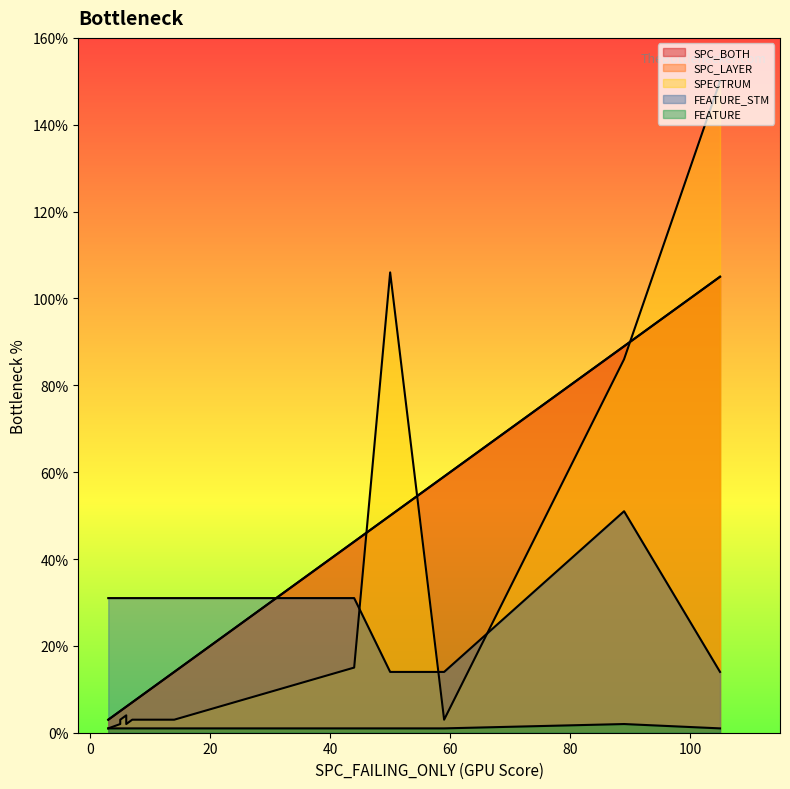

Reading left to right, what are all the values shown in this chart?

SPC_BOTH: 50=50	59=59	89=89	3=3	6=6	6=6	5=5	44=44	14=14	7=7	105=105	5=5	5=5	3=3	3=3
SPC_LAYER: 50=50	59=59	89=89	3=3	6=6	6=6	5=5	44=44	14=14	7=7	105=105	5=5	5=5	3=3	3=3
SPECTRUM: 50=106	59=3	89=86	3=1	6=4	6=2	5=2	44=15	14=3	7=3	105=150	5=3	5=3	3=1	3=1
FEATURE_STM: 50=14	59=14	89=51	3=31	6=31	6=31	5=31	44=31	14=31	7=31	105=14	5=31	5=31	3=31	3=31
FEATURE: 50=1	59=1	89=2	3=1	6=1	6=1	5=1	44=1	14=1	7=1	105=1	5=1	5=1	3=1	3=1